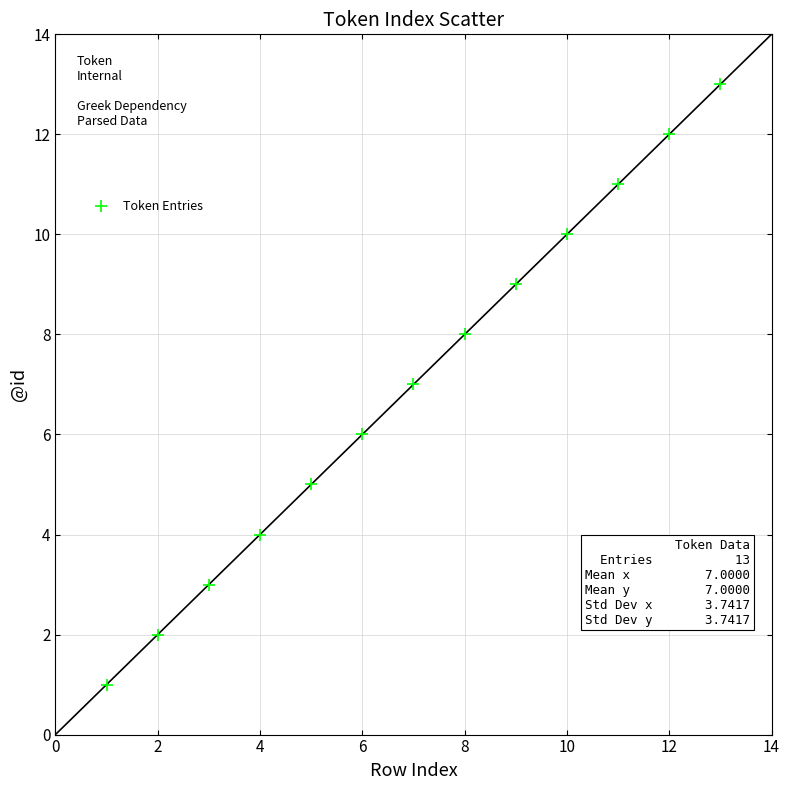

What is the range of X values (max minus min)?

12